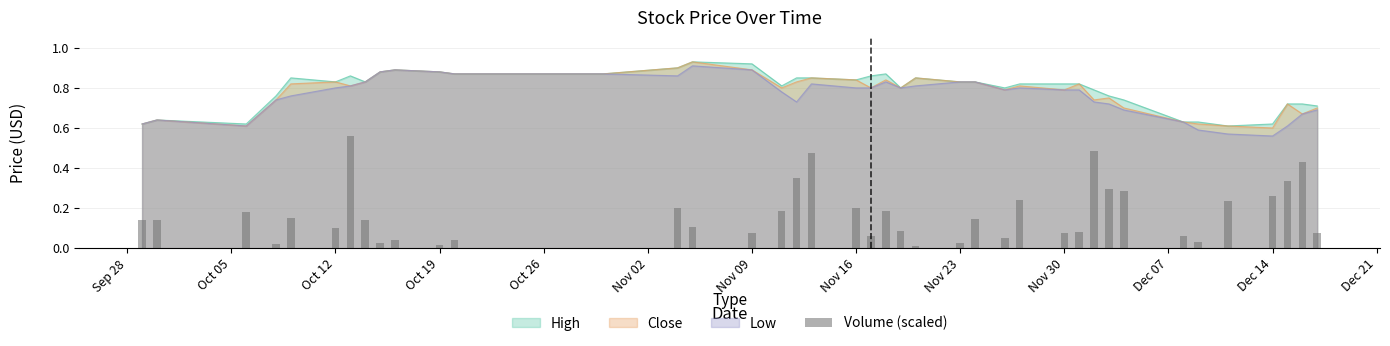

The value at Dec 14 is 0.1. True or false?

False